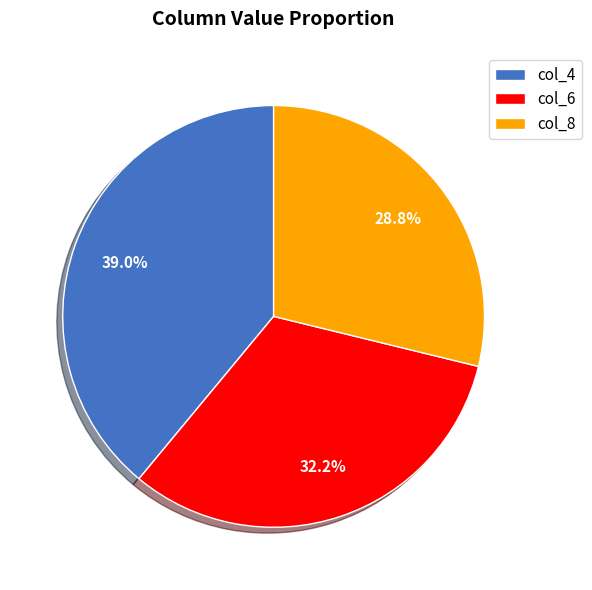

Which has a higher value, col_4 or col_6?

col_4